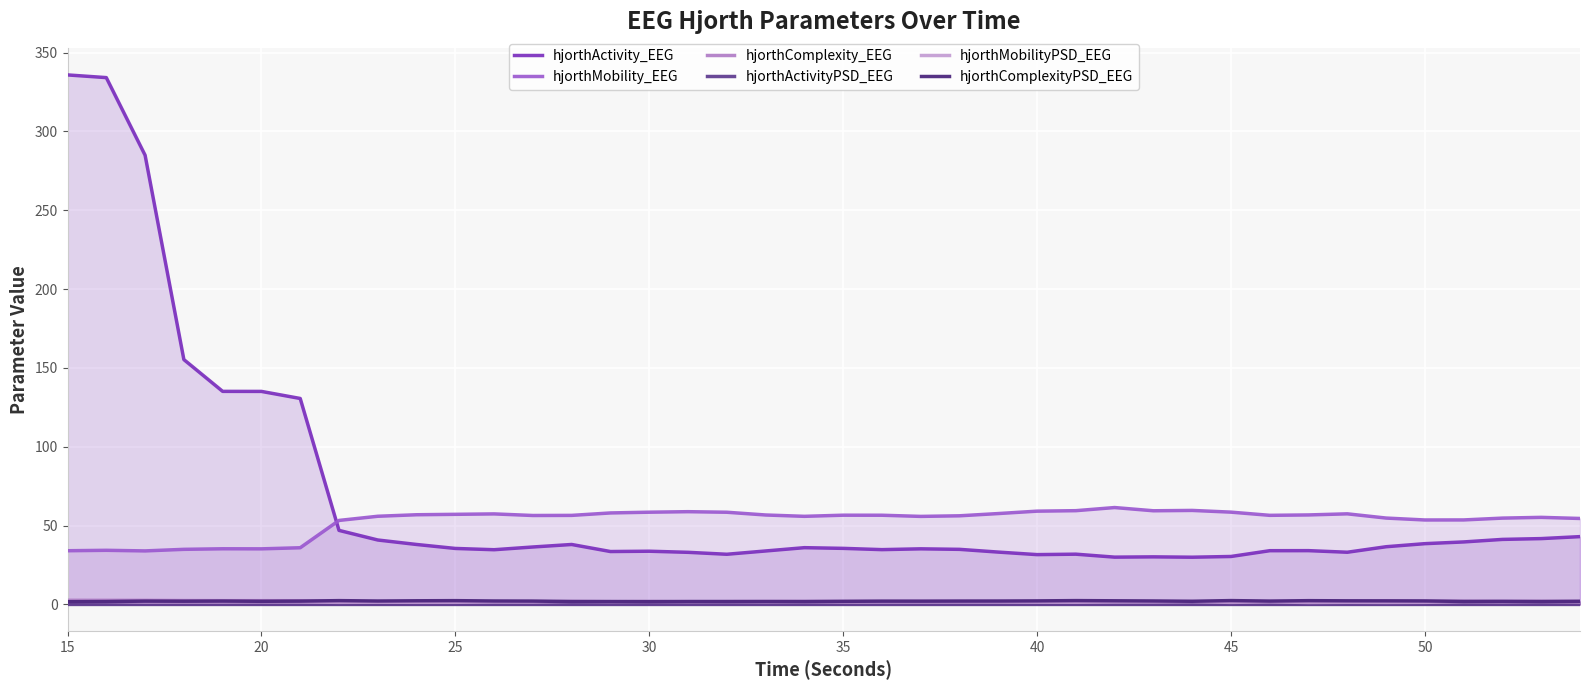

Reading left to right, transcribe all the data shown in this chart.

hjorthActivity_EEG: 335.8	334.1	284.9	155.3	135.1	135.1	130.6	47.0	40.9	38.0	35.5	34.7	36.4	38.0	33.5	33.7	33.0	31.8	33.9	36.0	35.5	34.7	35.3	34.9	33.2	31.6	31.9	30.0	30.2	29.9	30.4	34.1	34.1	33.1	36.6	38.5	39.6	41.2	41.7	43.0
hjorthMobility_EEG: 34.0	34.3	33.9	34.9	35.3	35.2	35.9	53.3	55.9	56.9	57.1	57.4	56.4	56.5	58.0	58.5	58.8	58.5	56.7	55.9	56.6	56.6	55.8	56.2	57.6	59.1	59.4	61.4	59.4	59.6	58.5	56.5	56.7	57.5	54.8	53.6	53.6	54.7	55.2	54.5
hjorthComplexity_EEG: 2.6	2.6	2.6	2.4	2.4	2.4	2.3	1.7	1.7	1.7	1.7	1.7	1.7	1.7	1.7	1.7	1.7	1.7	1.8	1.8	1.8	1.8	1.8	1.8	1.8	1.7	1.7	1.7	1.7	1.7	1.8	1.8	1.8	1.8	1.9	1.9	1.9	1.8	1.8	1.8
hjorthActivityPSD_EEG: 0.0	0.0	0.0	0.0	0.0	0.0	0.0	0.0	0.0	0.0	0.0	0.0	0.0	0.0	0.0	0.0	0.0	0.0	0.0	0.0	0.0	0.0	0.0	0.0	0.0	0.0	0.0	0.0	0.0	0.0	0.0	0.0	0.0	0.0	0.0	0.0	0.0	0.0	0.0	0.0
hjorthMobilityPSD_EEG: 2.0	1.8	1.5	1.5	1.5	1.6	1.5	1.3	1.4	1.3	1.3	1.5	1.5	1.8	1.7	1.8	1.6	1.7	1.6	1.7	1.5	1.5	1.5	1.5	1.5	1.4	1.4	1.5	1.5	1.7	1.3	1.6	1.2	1.3	1.3	1.3	1.7	1.6	1.8	1.6
hjorthComplexityPSD_EEG: 1.7	1.8	2.1	2.0	2.1	2.0	2.1	2.4	2.2	2.3	2.4	2.2	2.1	1.8	1.8	1.8	1.8	1.8	1.8	1.8	2.0	2.1	2.1	2.1	2.1	2.2	2.4	2.3	2.2	2.0	2.4	2.1	2.4	2.3	2.3	2.2	1.9	1.9	1.8	2.0